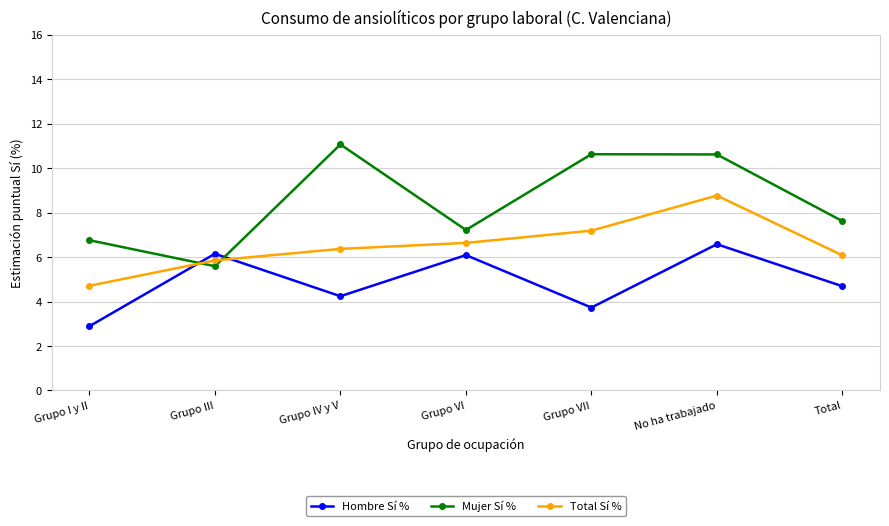

What is the label of the 3rd point from the right?

Grupo VII